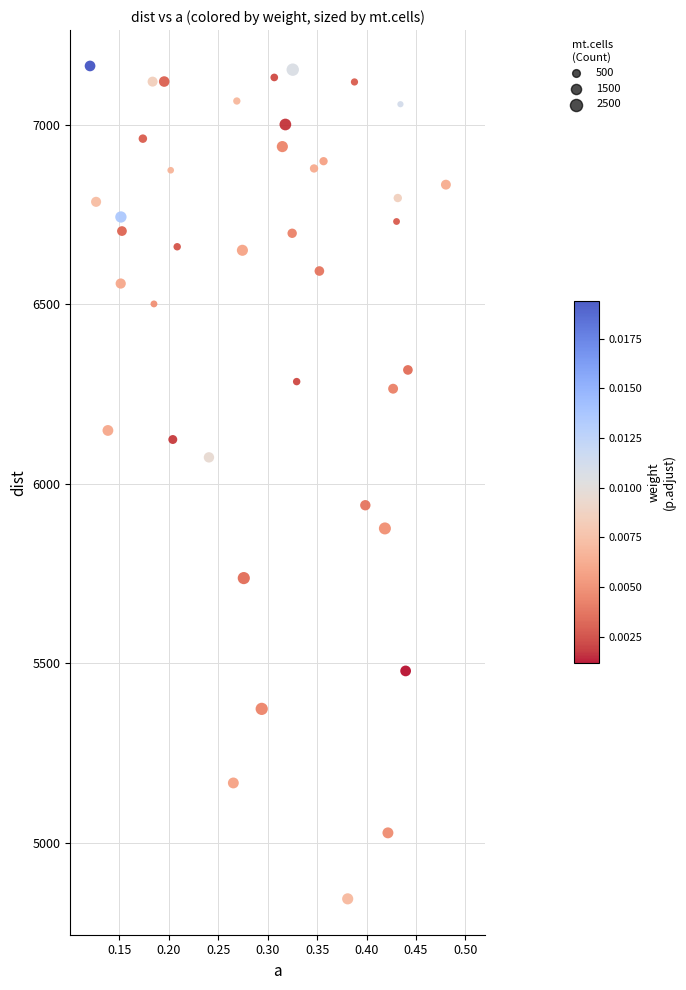

What is the range of X values (max minus min)?

0.4